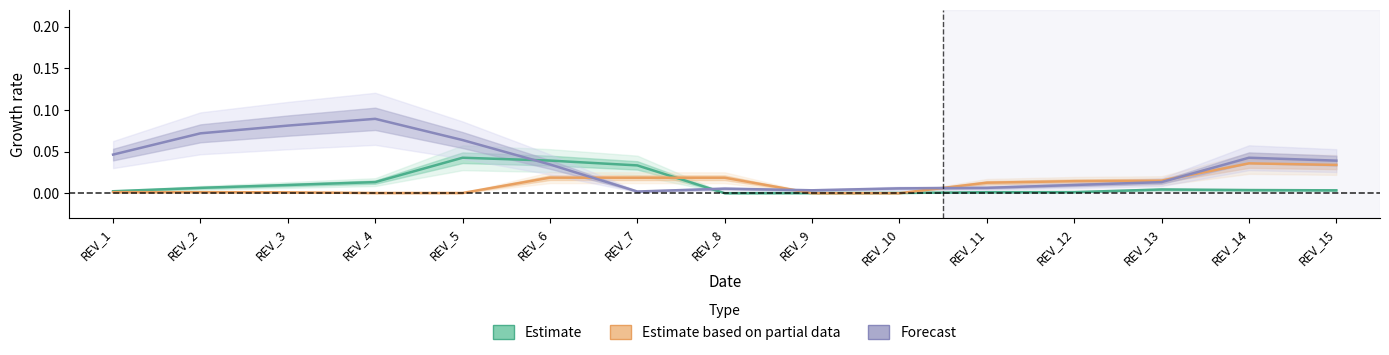

At which label is Estimate closest to 0?

REV_8